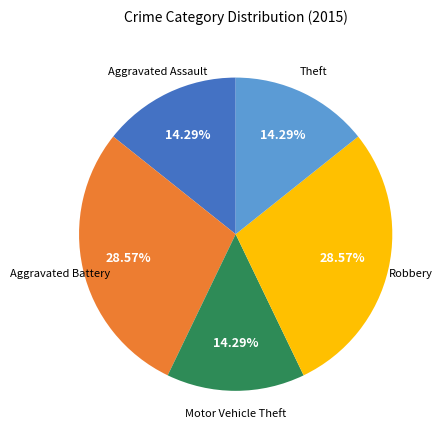

Is there any slice that represents more than half of the pie?

No